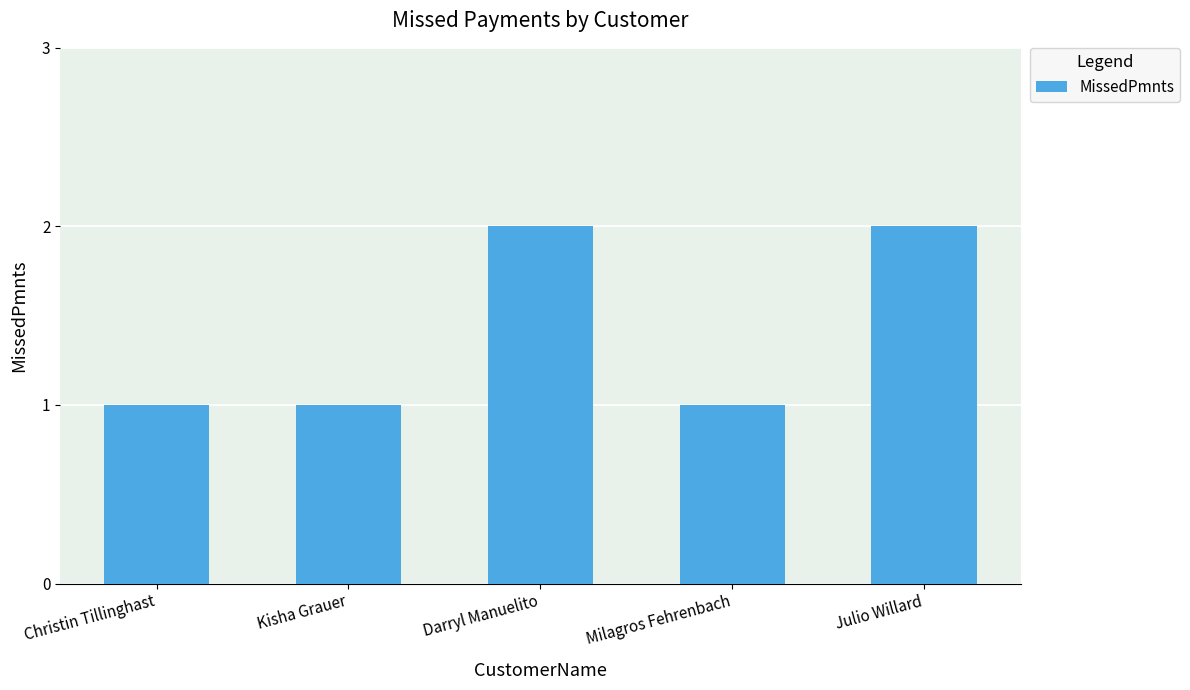

What is the sum of the values at Milagros Fehrenbach and Julio Willard?

3